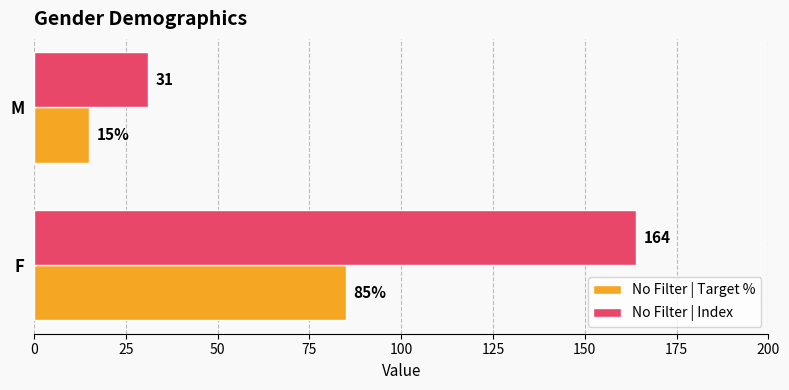

Count the No Filter | Index values in the range 31 to 164.

2